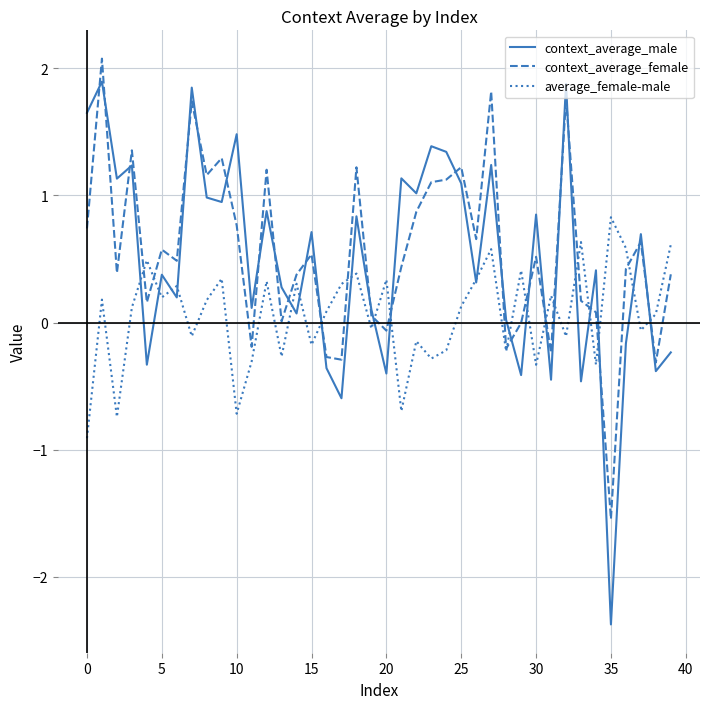

Which series has the widest spread of values?

context_average_male